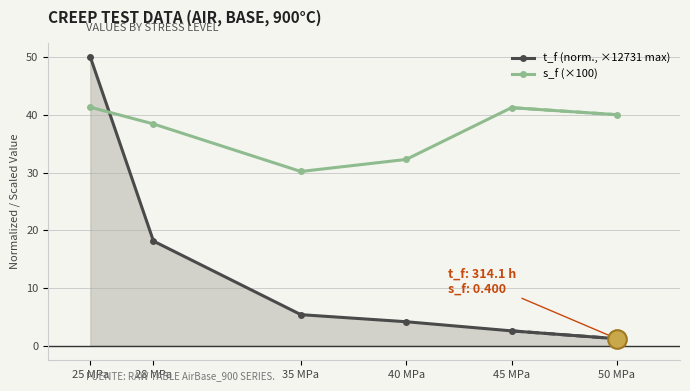

What are all the series names shown in the legend?

t_f (norm., ×12731 max), s_f (×100)